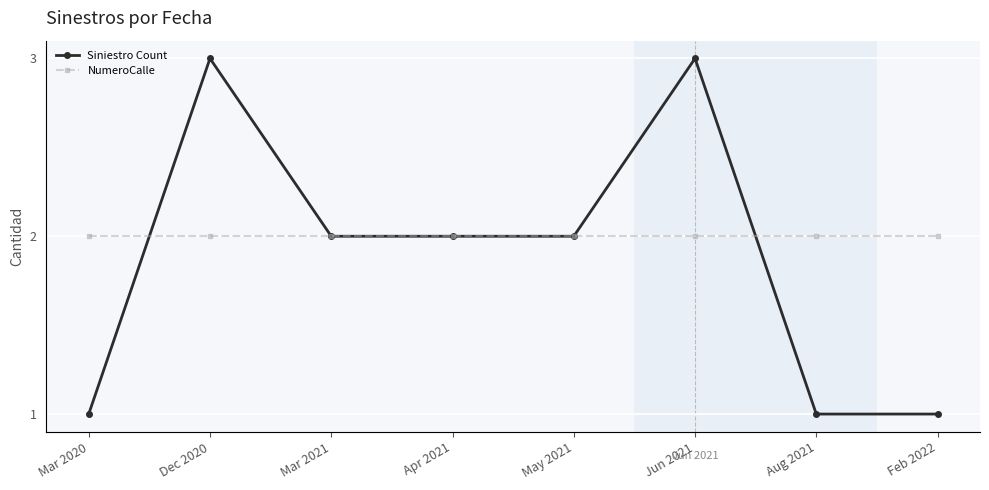

Reading left to right, what are all the values shown in this chart?

Siniestro Count: Mar 2020=1	Dec 2020=3	Mar 2021=2	Apr 2021=2	May 2021=2	Jun 2021=3	Aug 2021=1	Feb 2022=1
NumeroCalle: Mar 2020=967	Dec 2020=967	Mar 2021=967	Apr 2021=967	May 2021=967	Jun 2021=967	Aug 2021=967	Feb 2022=967